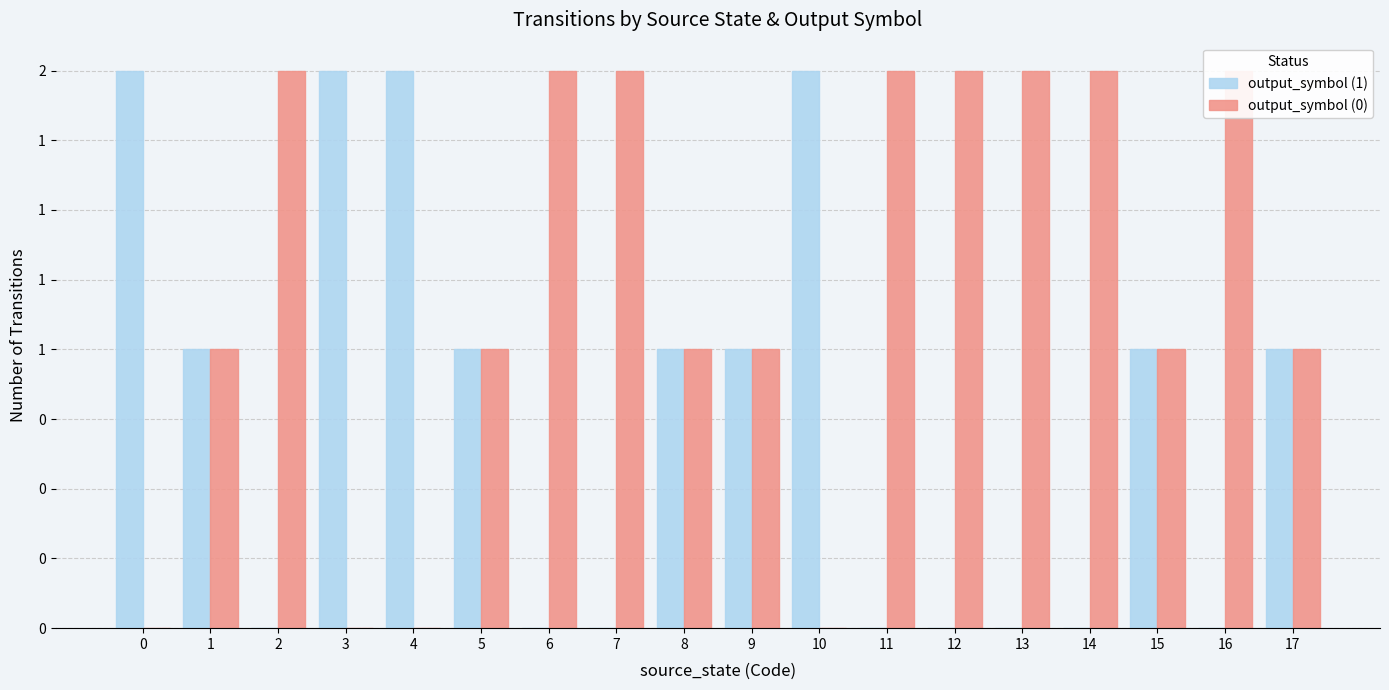

Reading left to right, extract all data points from this chart.

output_symbol (1): 2	1	0	2	2	1	0	0	1	1	2	0	0	0	0	1	0	1
output_symbol (0): 0	1	2	0	0	1	2	2	1	1	0	2	2	2	2	1	2	1